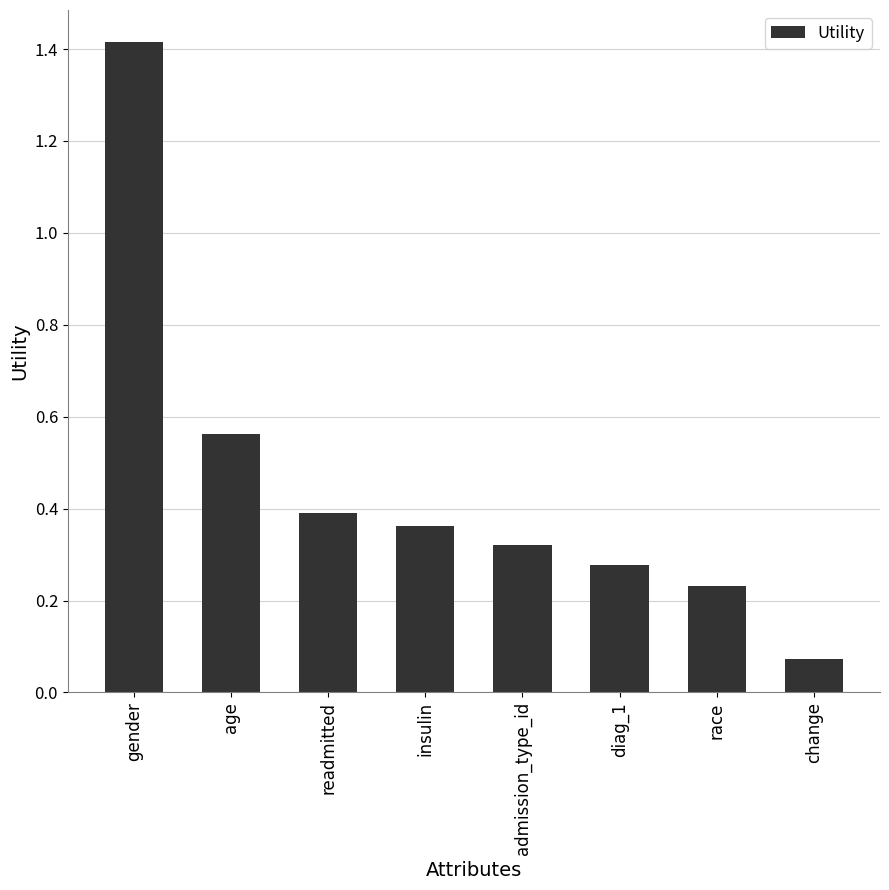

Which category has the lowest value across all series?

change